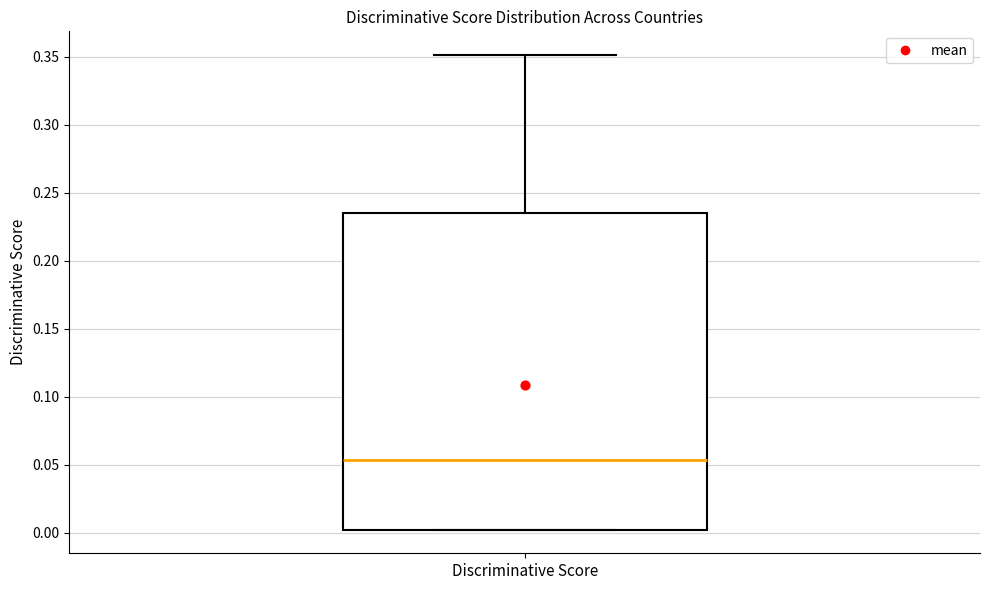

Read this box plot against the y-axis: the position of the median line, the range covered by the box, and the ends of both whiskers. The values are not printed on the chart, so give them approximately, as read against the axis.

median 0.055, box 0.000 to 0.235, whiskers 0.000 to 0.350